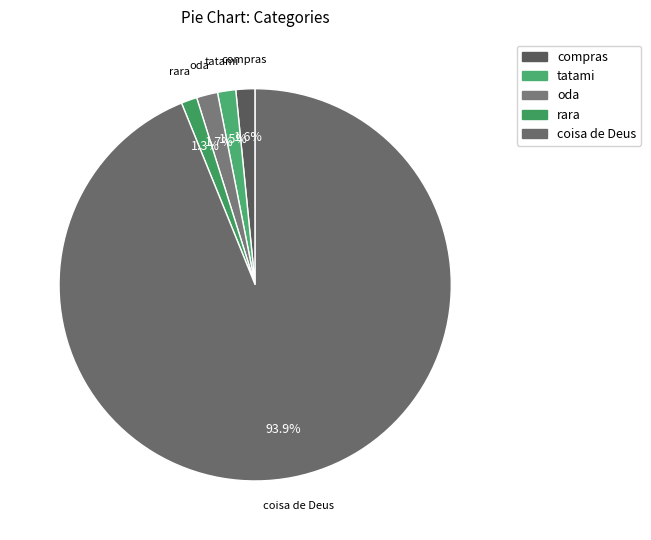

True or false: compras accounts for 2% of the total.

True